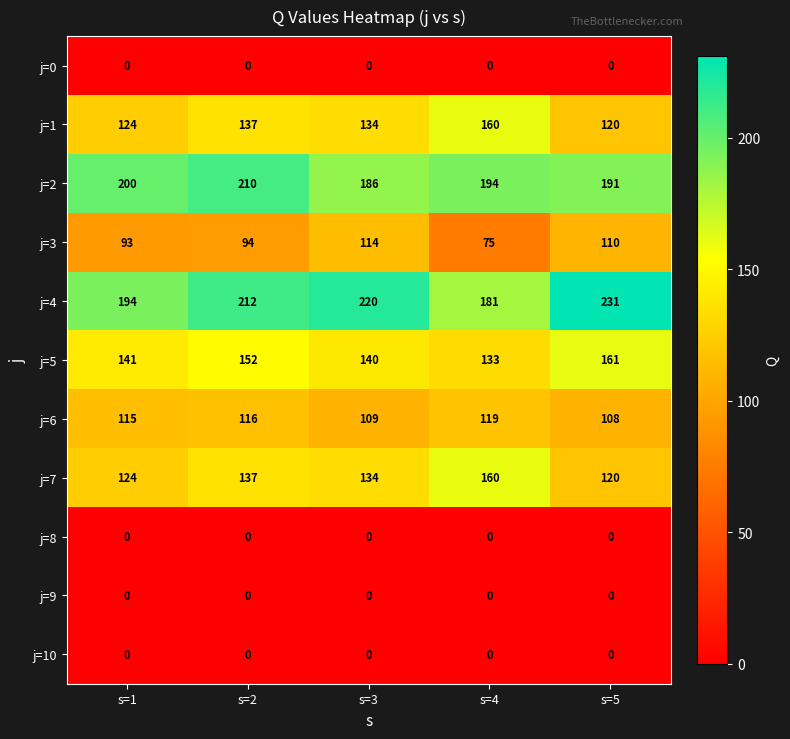

Which series changed the most between s=2 and s=3?

j=2